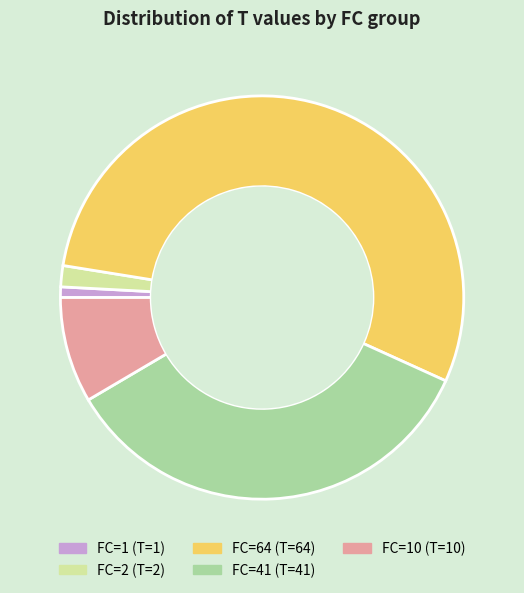

Does any single category account for the majority?

Yes